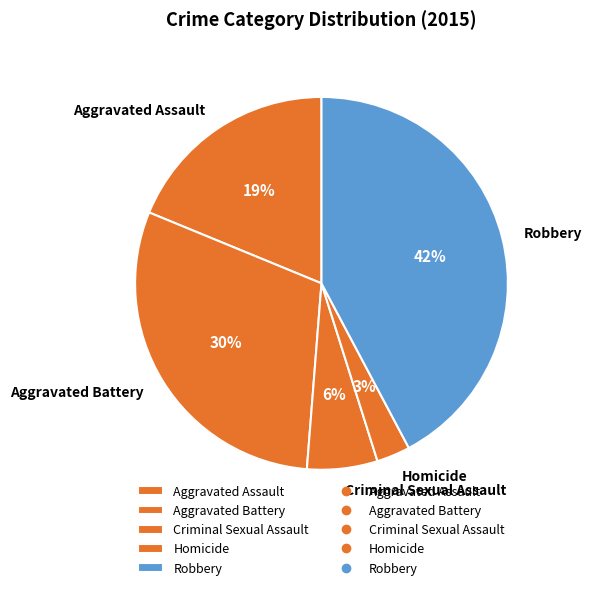

Combined, do Aggravated Battery and Criminal Sexual Assault account for over 50%?

No